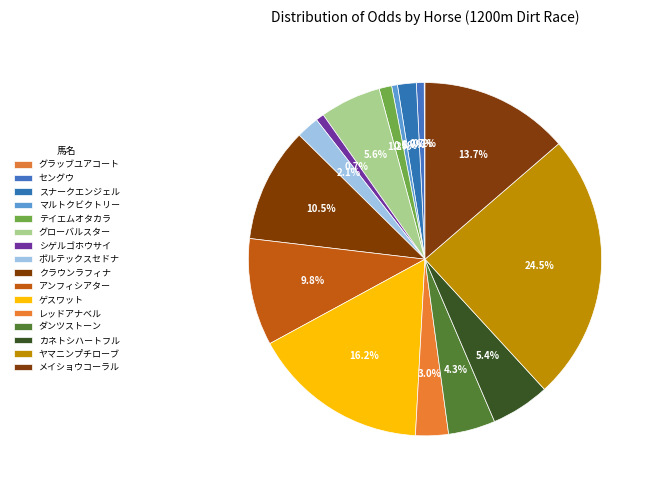

To the nearest percent, what is the difference between the largest and smallest slice percentages?

24%